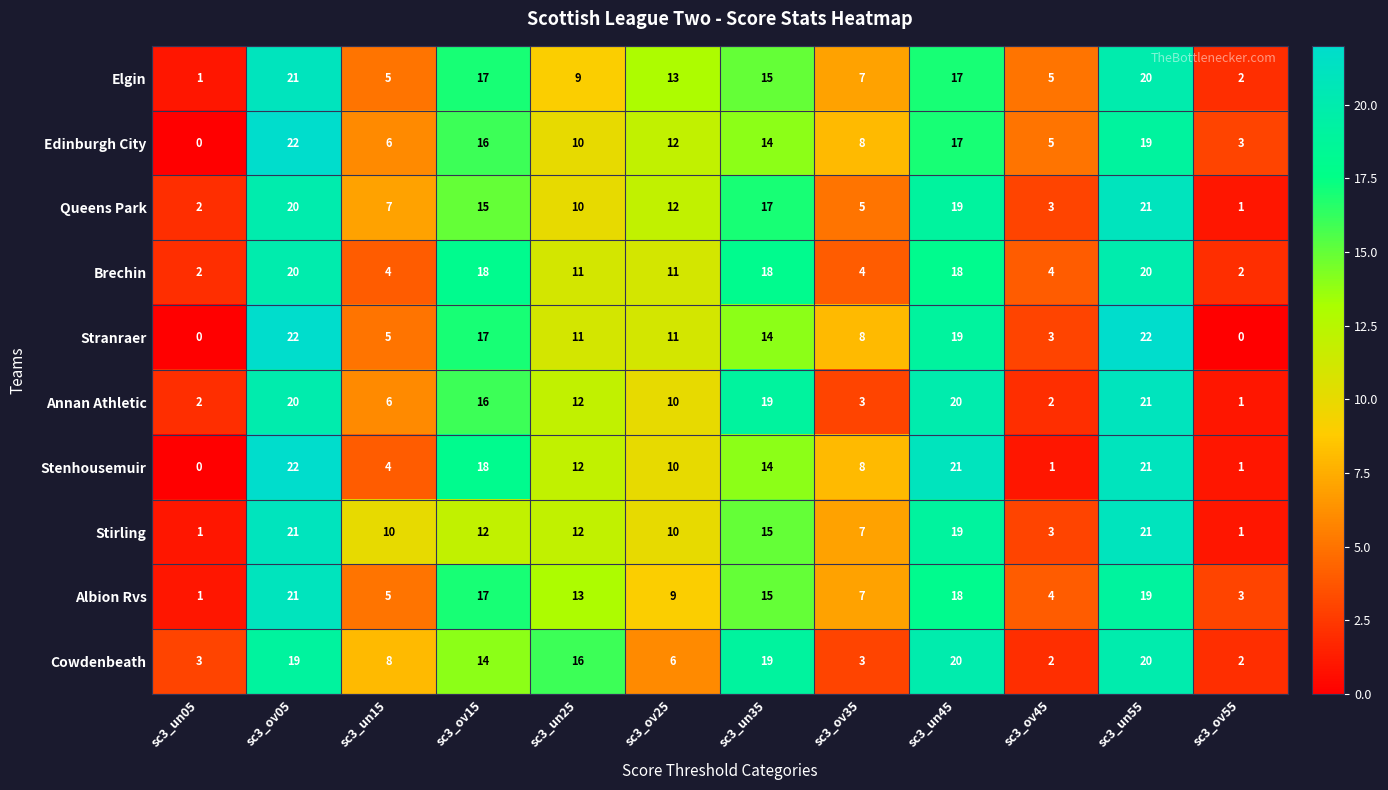

How many values in the Annan Athletic series are below 12?

6